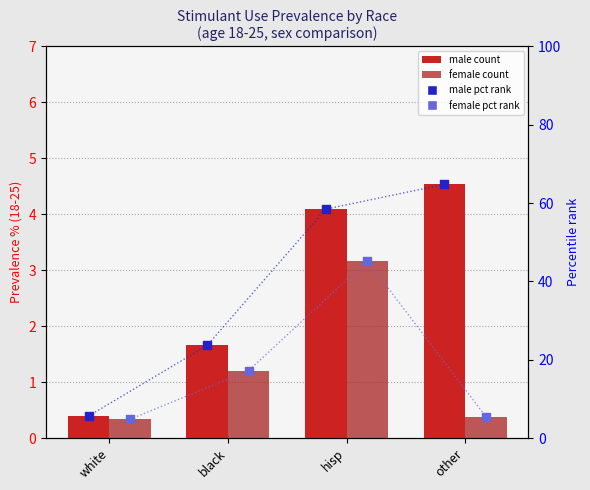

Which series contains the lowest Y value?

female